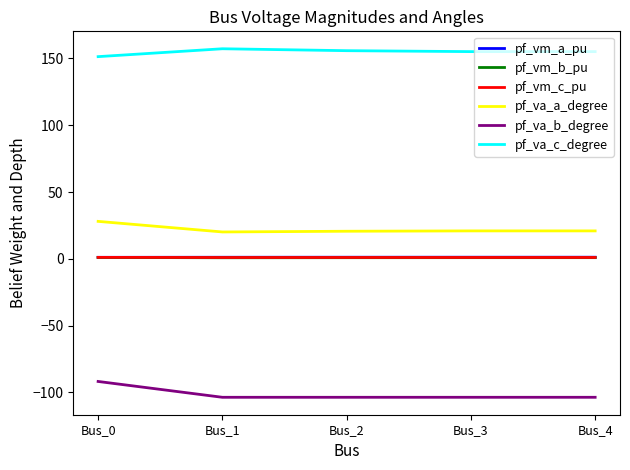

Is it true that pf_va_b_degree equals -157.3 at Bus_0?

False